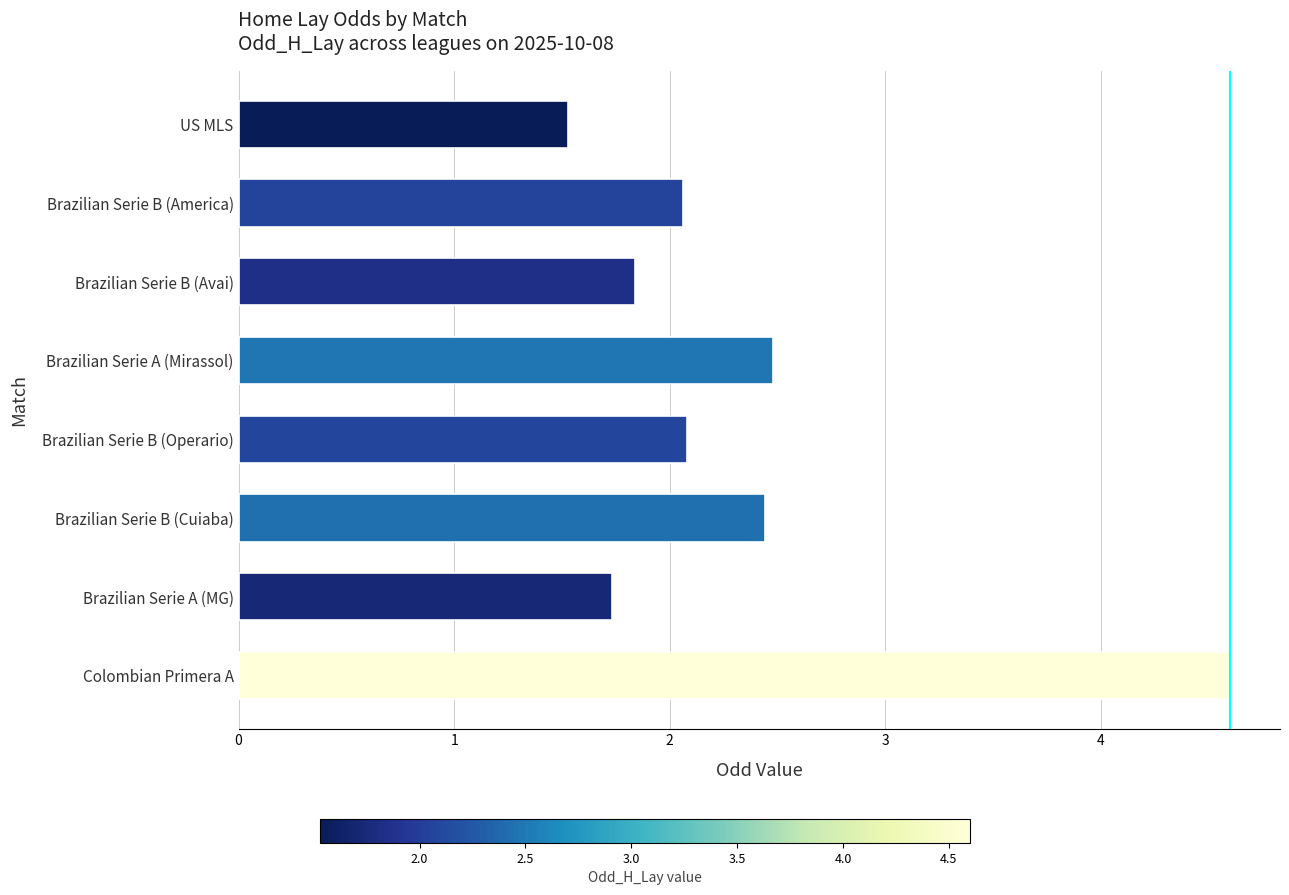

What is the sum of all values?

18.8